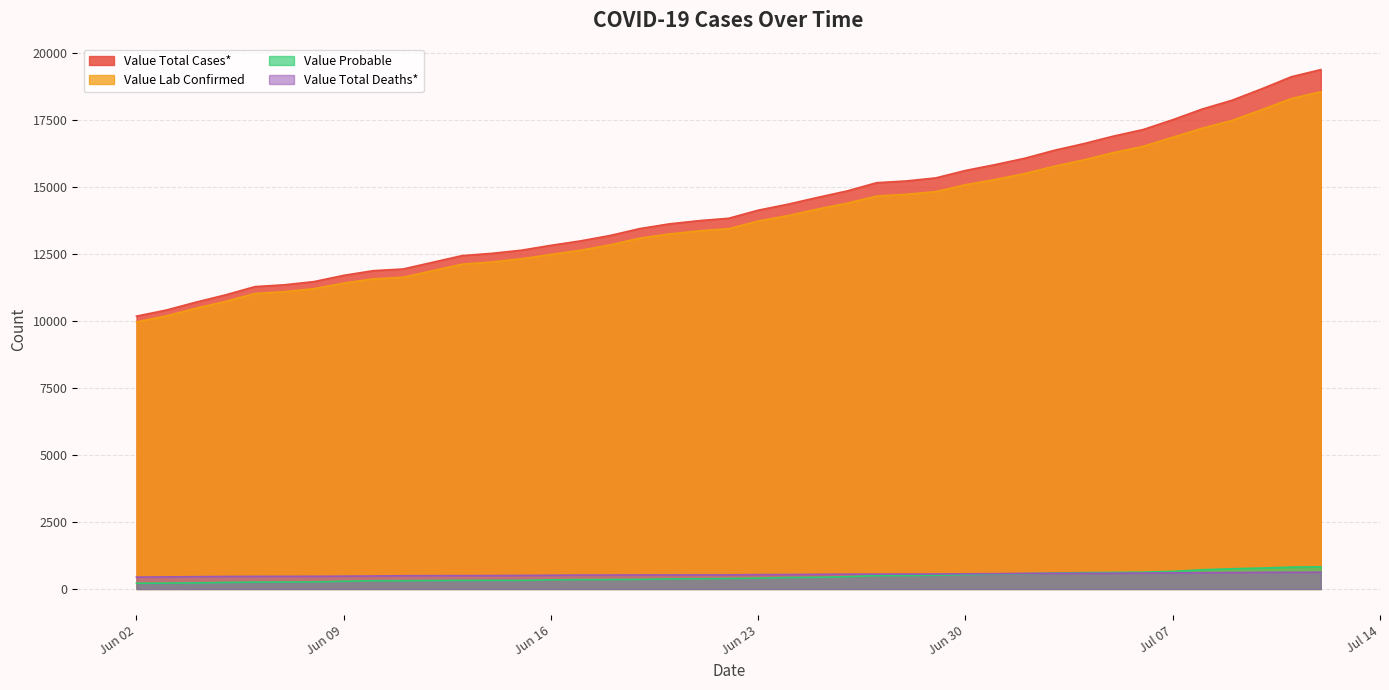

True or false: Value Total Cases* and Value Probable intersect in this chart.

False